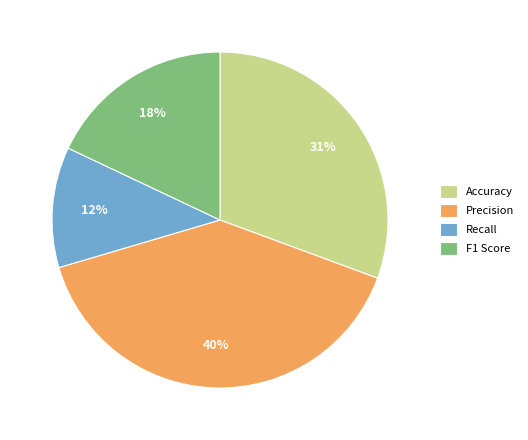

Which has a higher value, F1 Score or Accuracy?

Accuracy